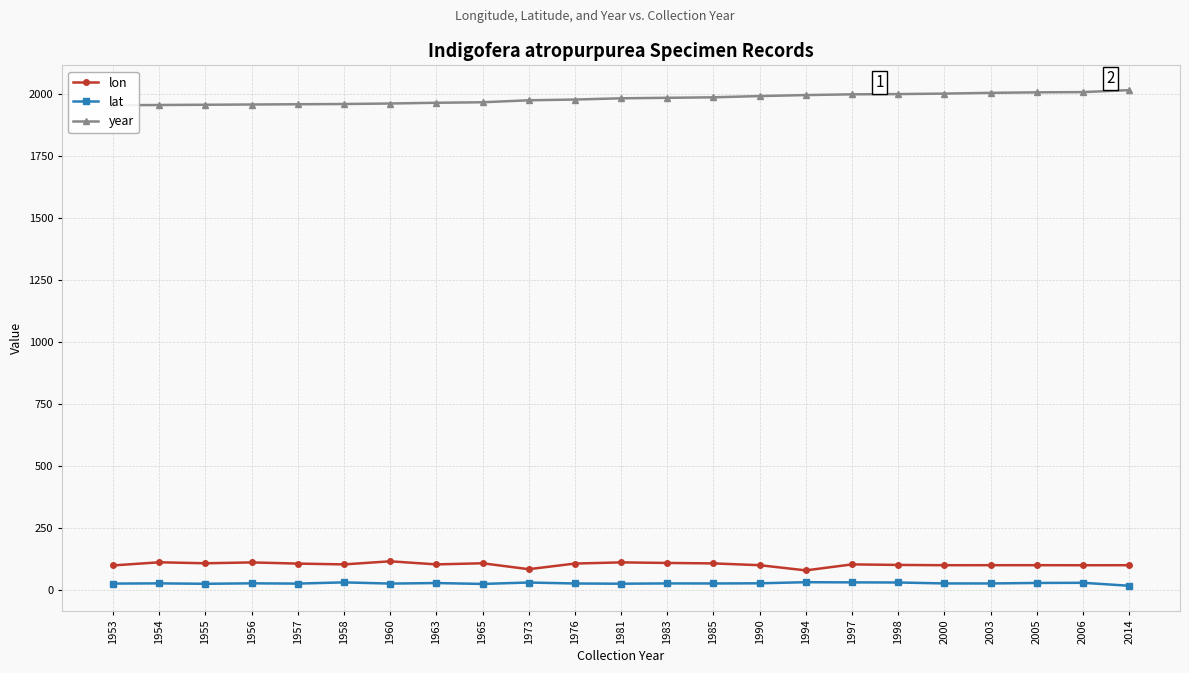

True or false: year and lon intersect in this chart.

False